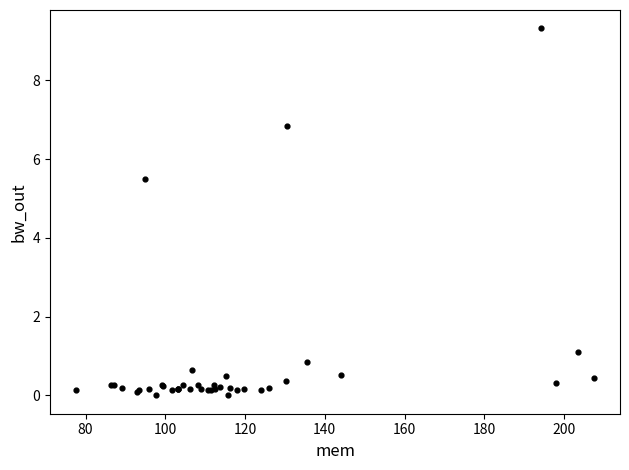

What Y value in the scatter plot is closest to 4?

5.5